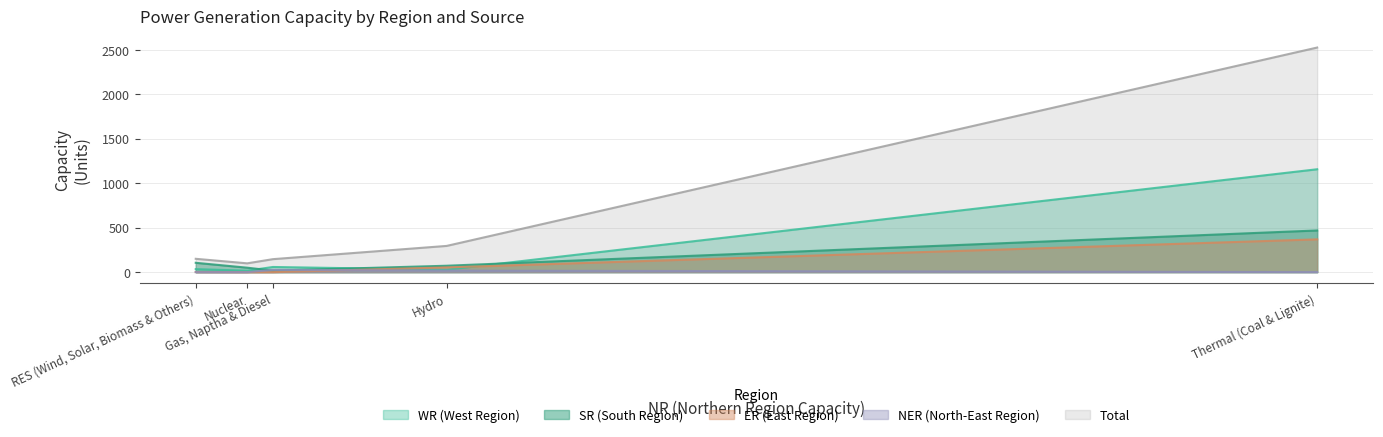

True or false: Total and SR intersect in this chart.

False